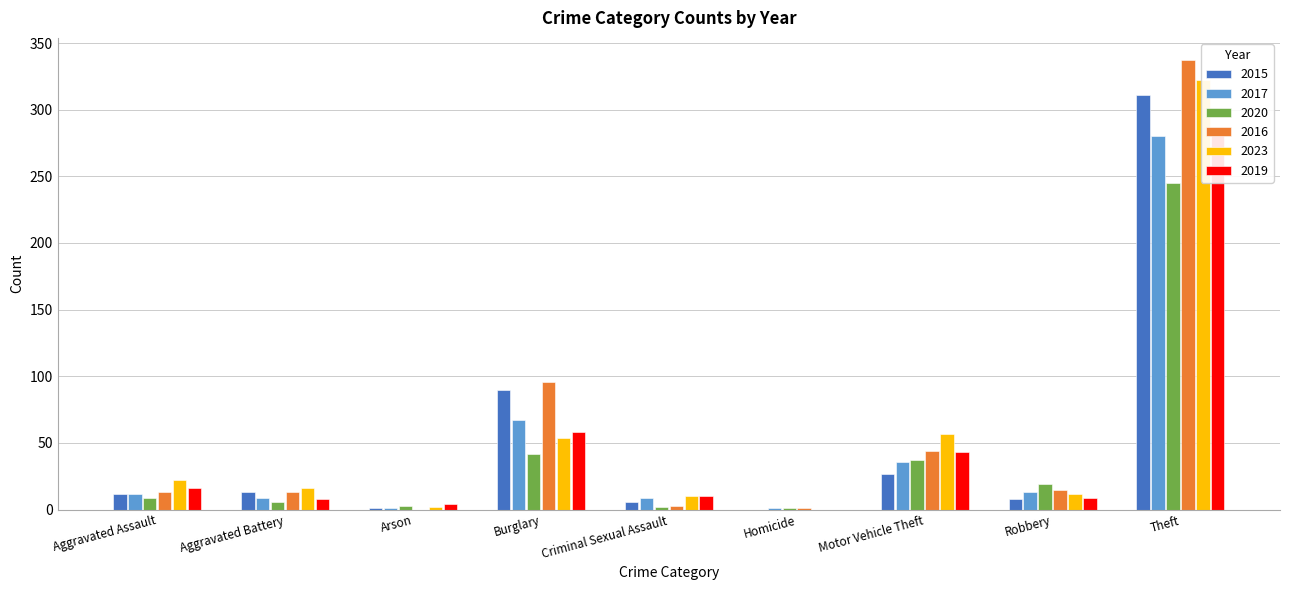

Rank the categories by 2020 value from highest to lowest.

Theft, Burglary, Motor Vehicle Theft, Robbery, Aggravated Assault, Aggravated Battery, Arson, Criminal Sexual Assault, Homicide